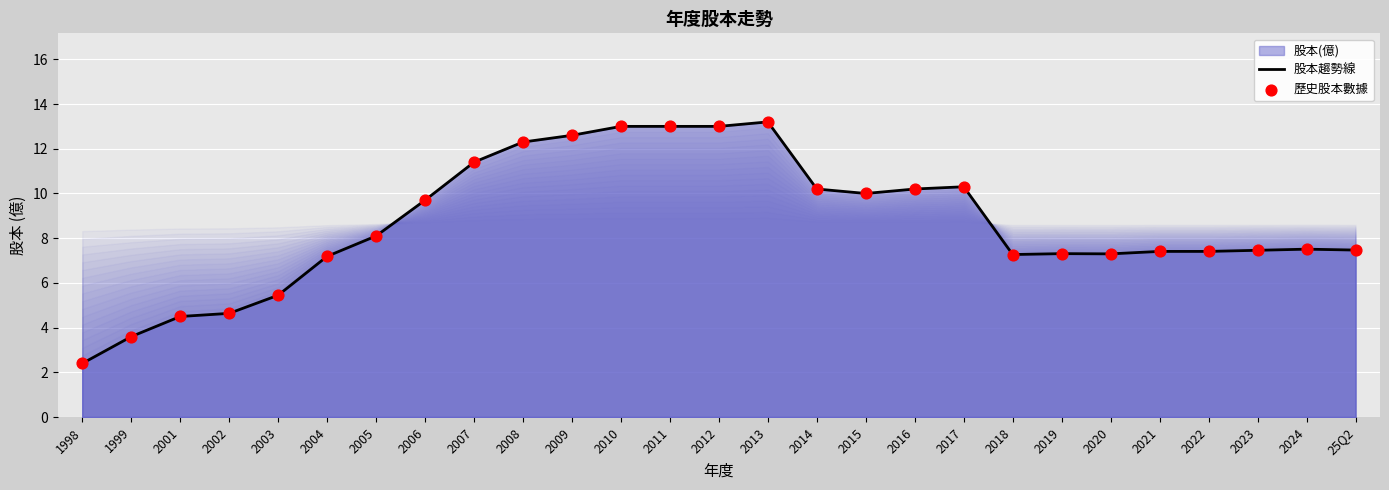

At how many categories does at least one series exceed 7?

22